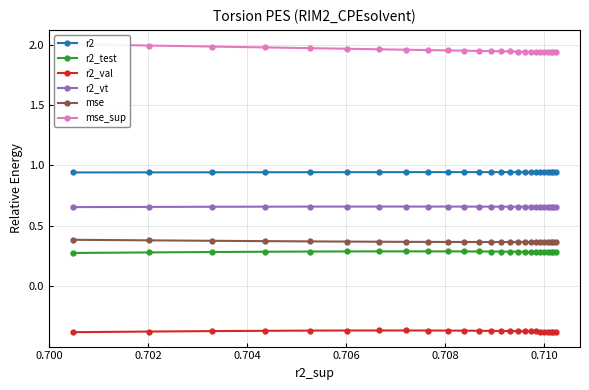

True or false: r2_val and r2_vt cross at least once.

False